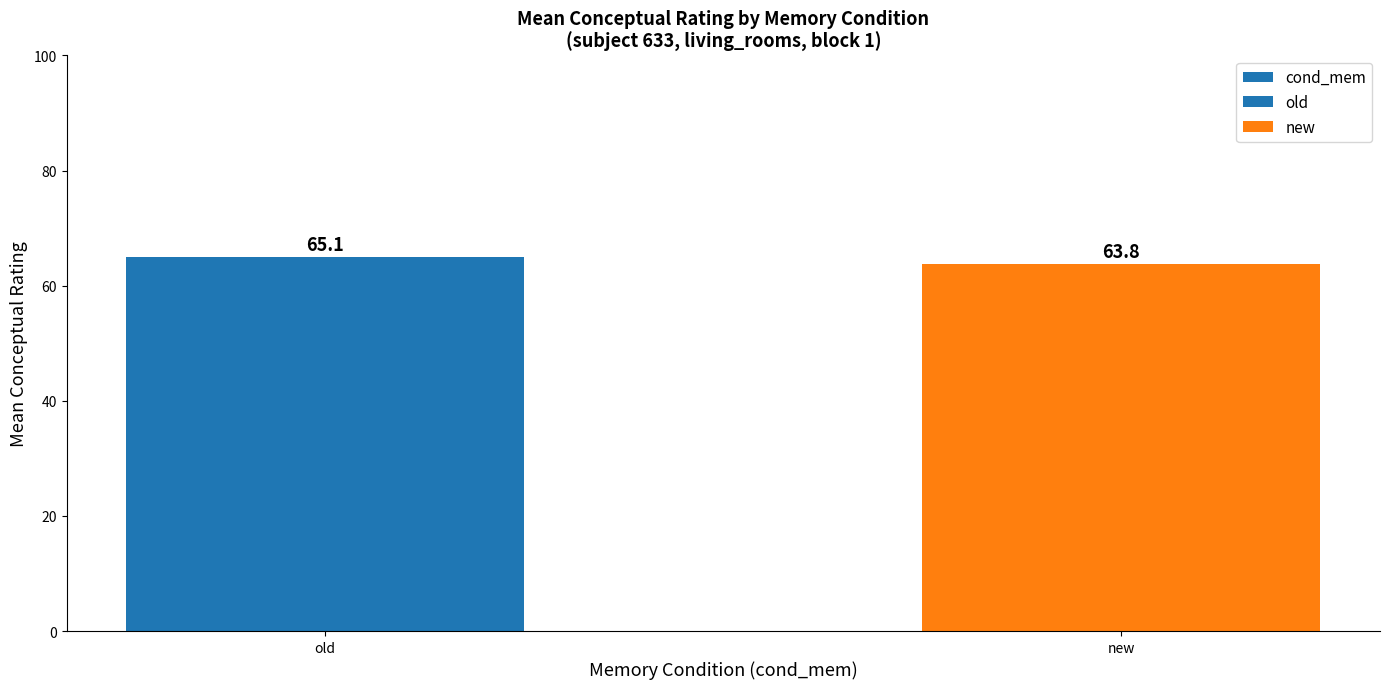

What is the difference between the maximum and minimum values?

1.3